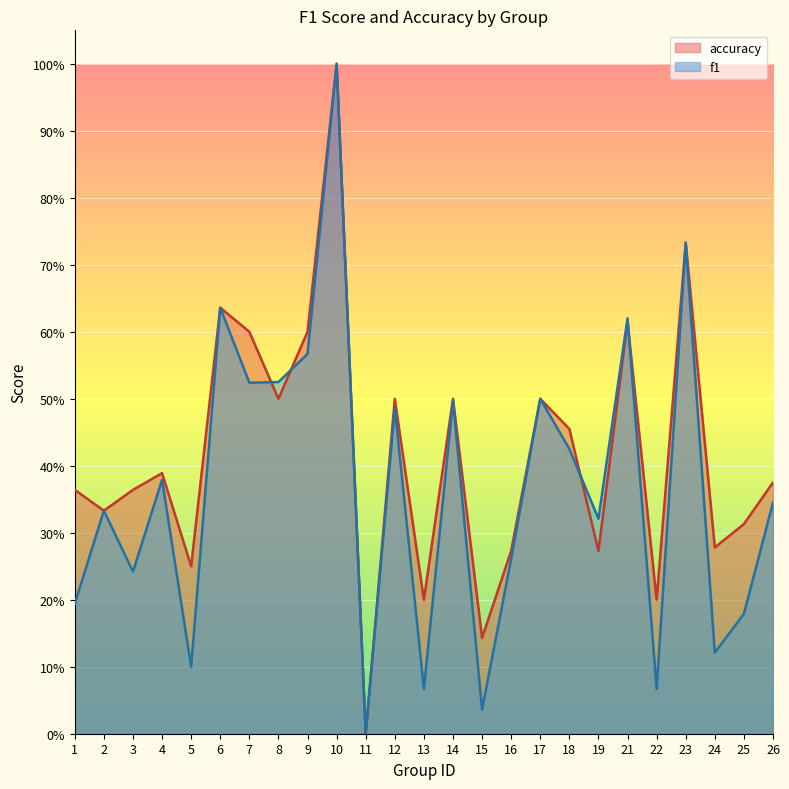

At which category does accuracy reach its first local valley?

2